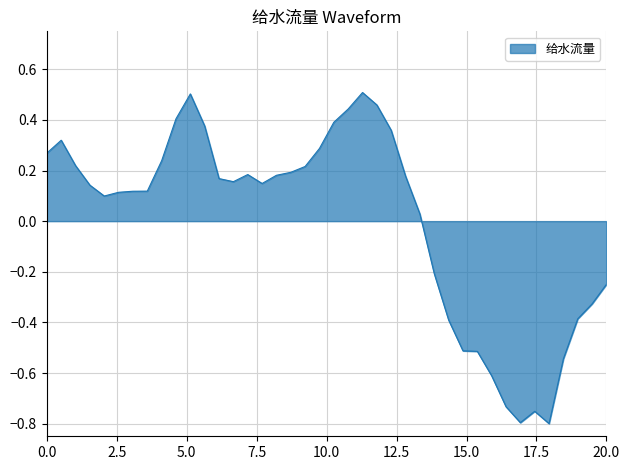

What is the difference between the maximum and minimum values?

1.3